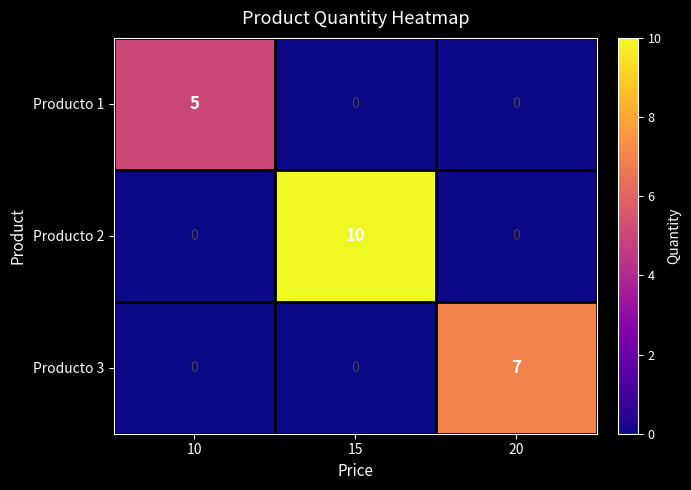

What is the sum of the Producto 2 values at 10 and 15?

10